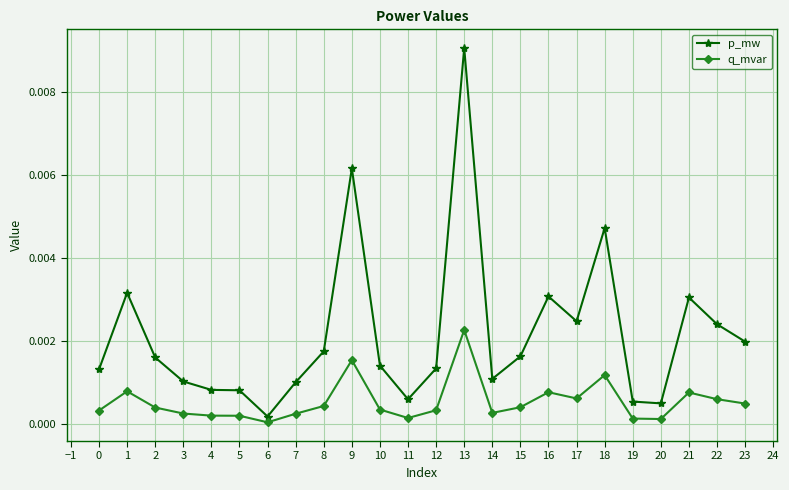

True or false: p_mw has more than 0 interior local peaks.

True